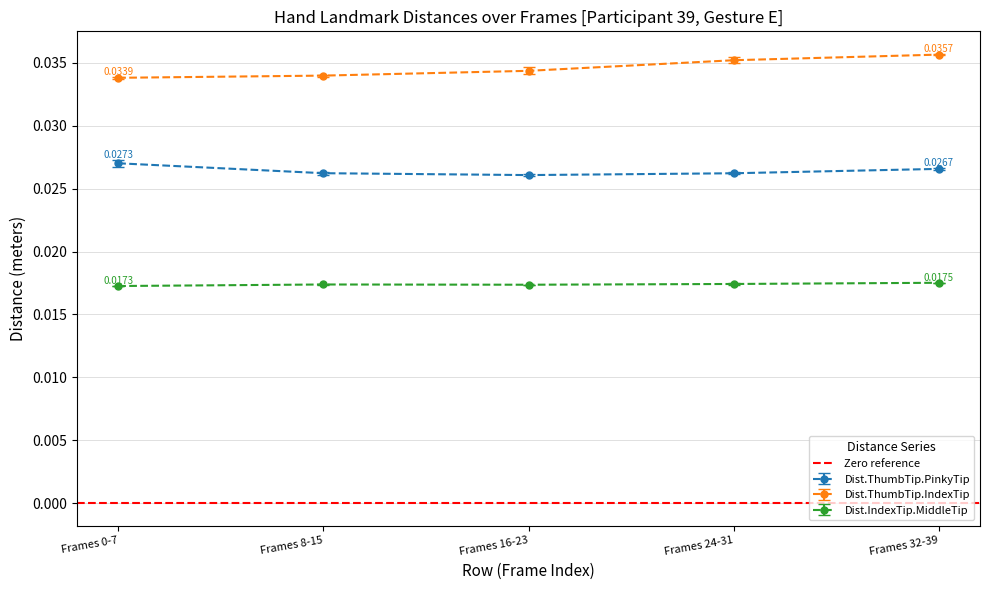

Which series has the largest total across all categories?

Dist.ThumbTip.IndexTip